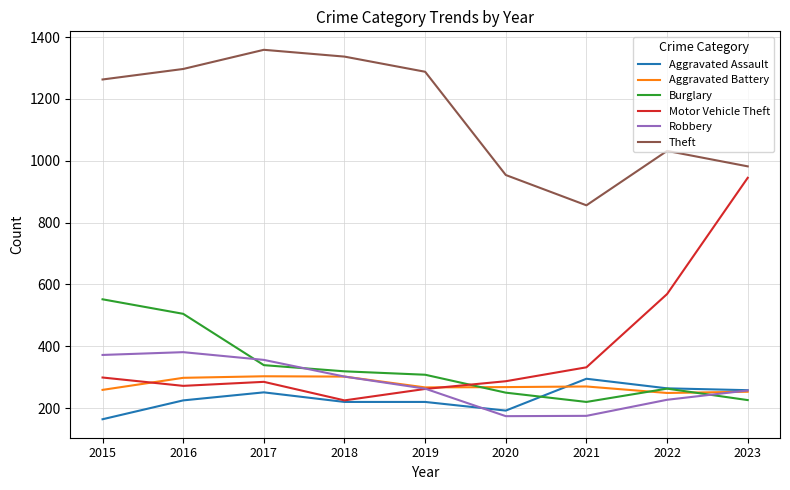

What is the total value across all series at 2020?

2125